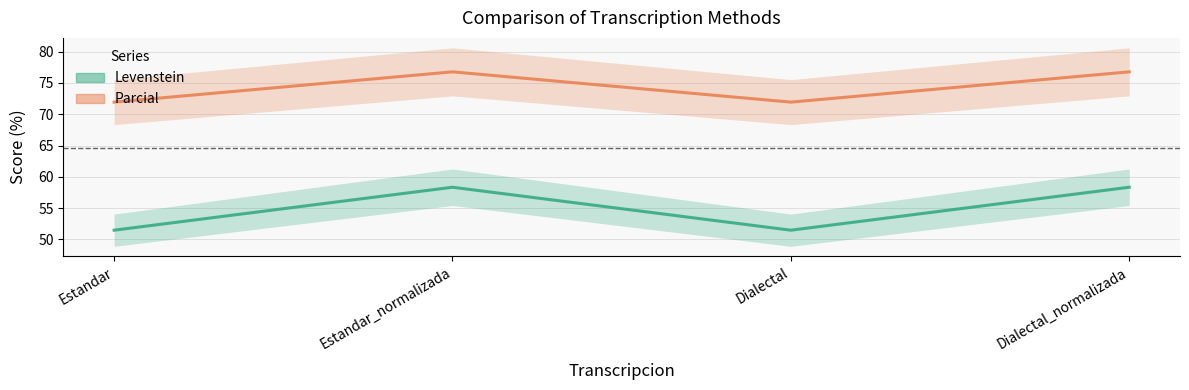

What is the label of the 3rd point from the right?

Estandar_normalizada